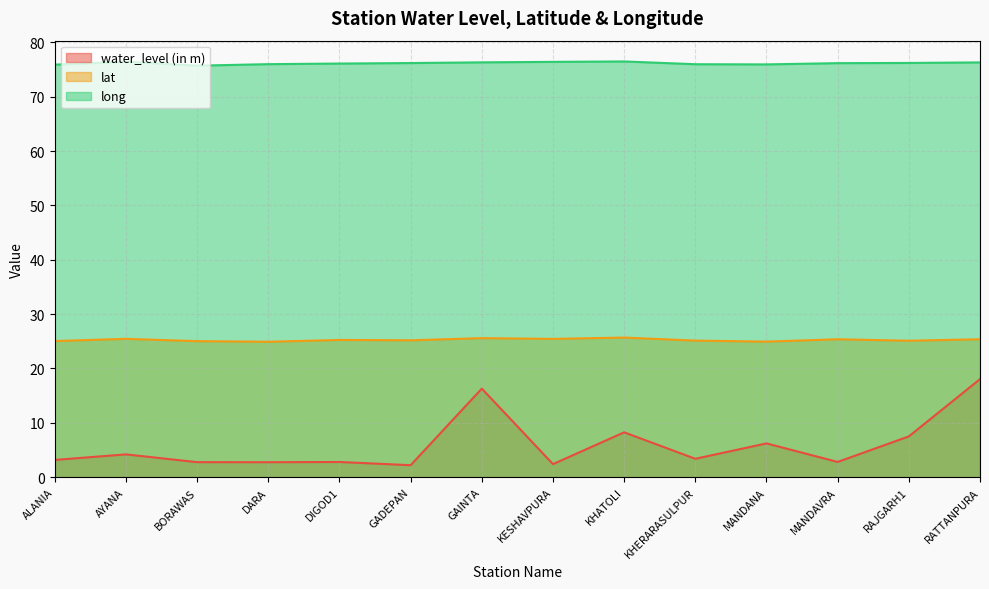

Which series has the largest range (max minus min)?

water_level (in m)